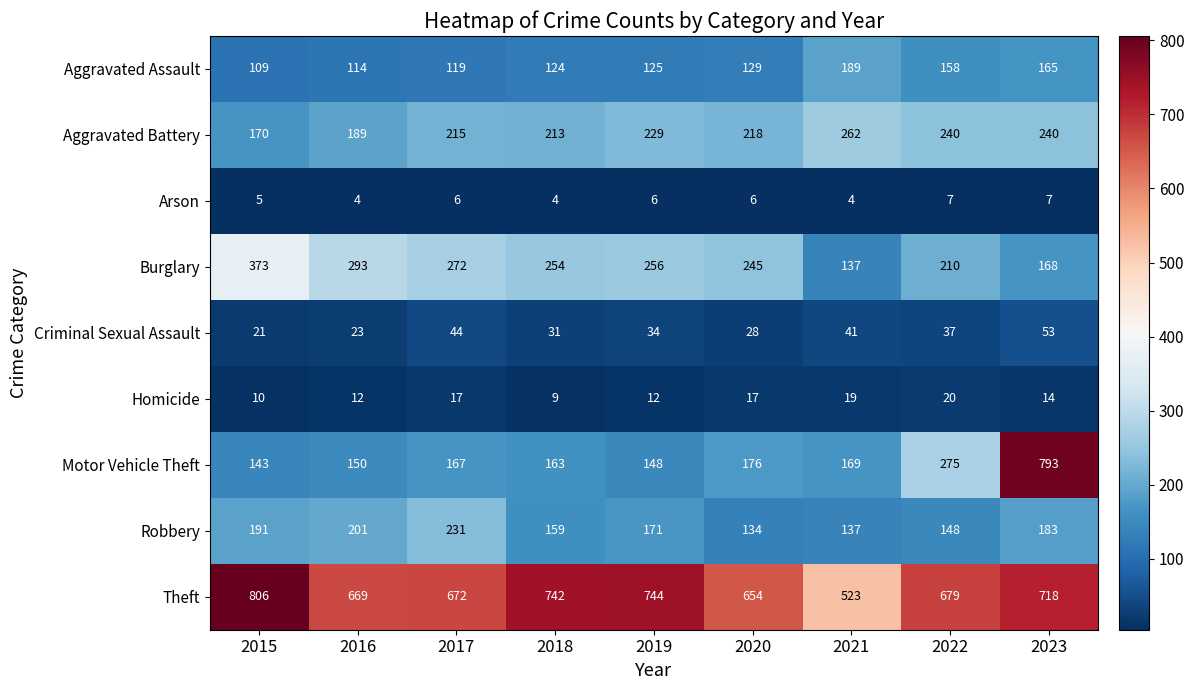

At which label does Theft first exceed 679?

2015